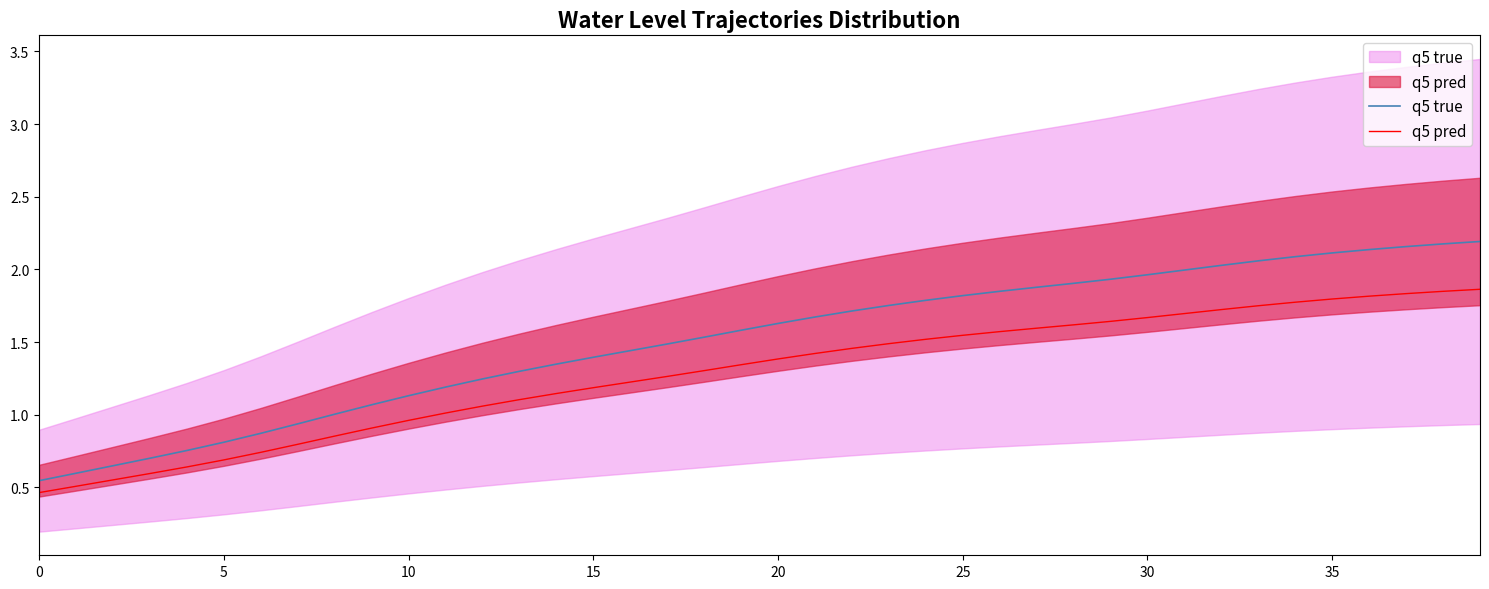

What is the sum of all q5 pred values?

51.4